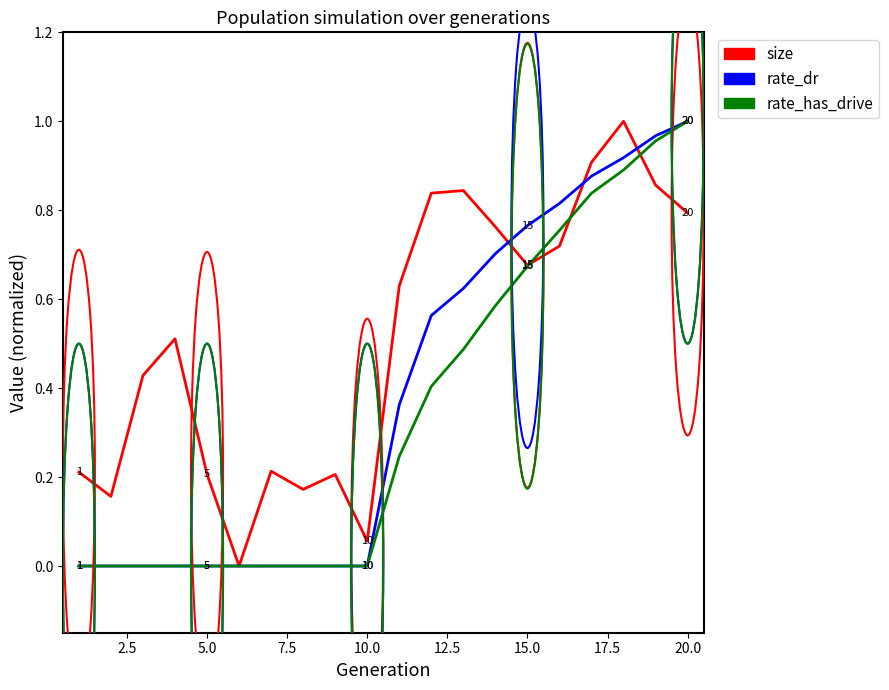

In size, how many points are lower than both neighbors (excluding endpoints)?

5